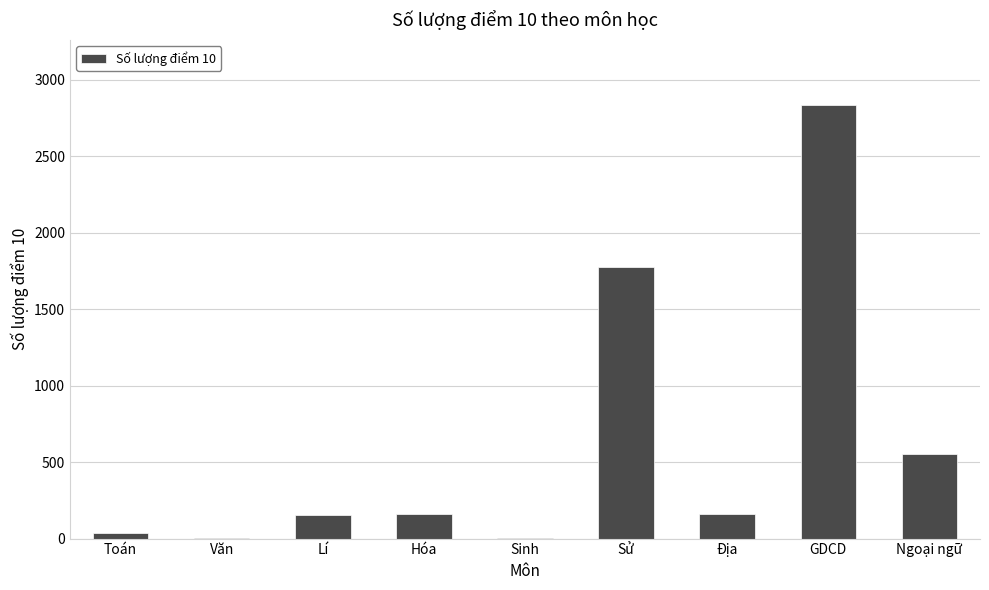

Is it true that the value at GDCD is 799?

False